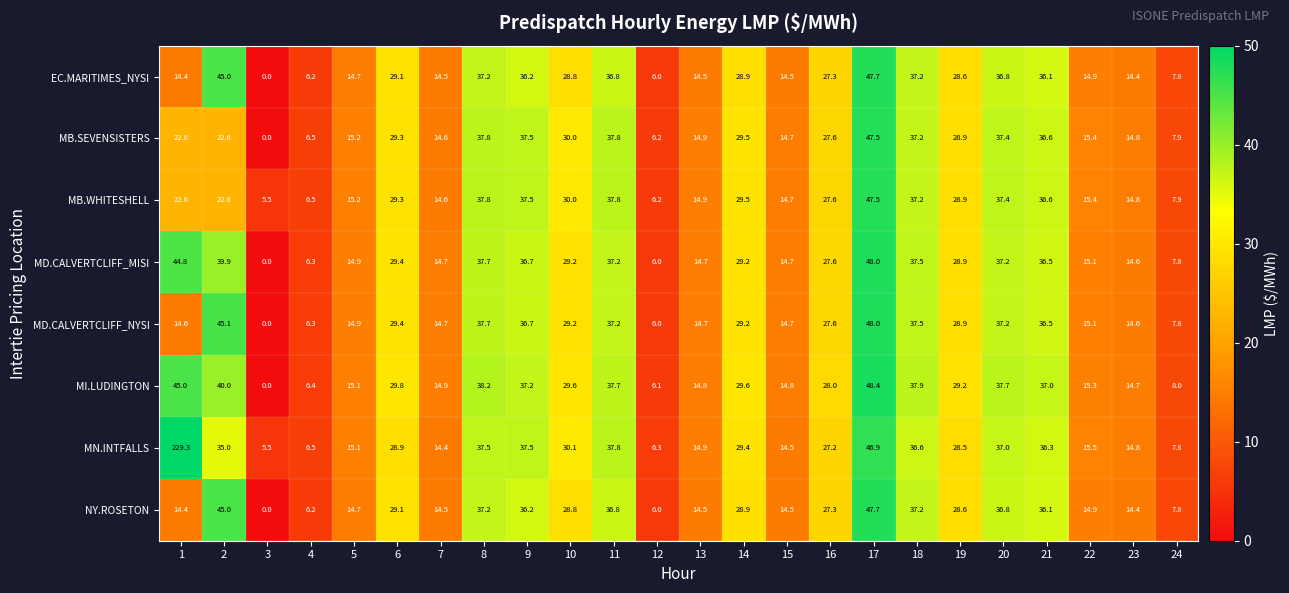

The value of EC.MARITIMES_NYSI at 17 is 17.1. True or false?

False